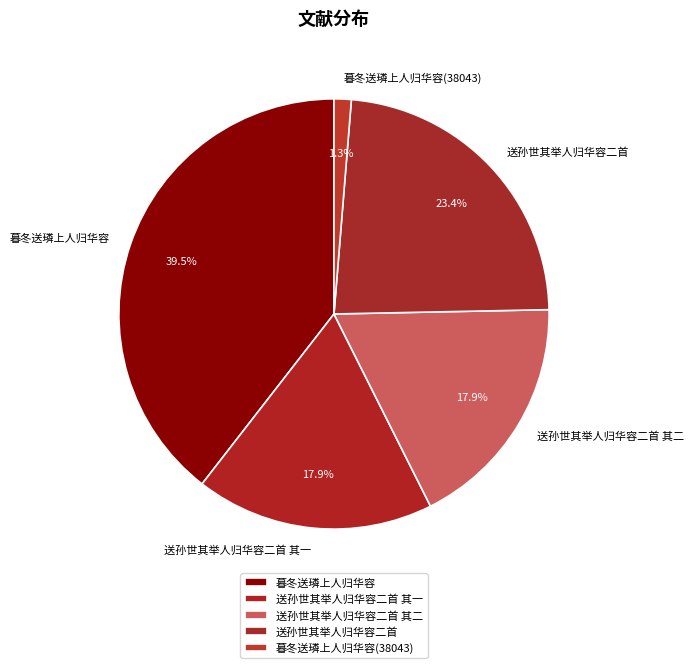

What percentage is the 送孙世其举人归华容二首 其二 slice, to the nearest percent?

18%